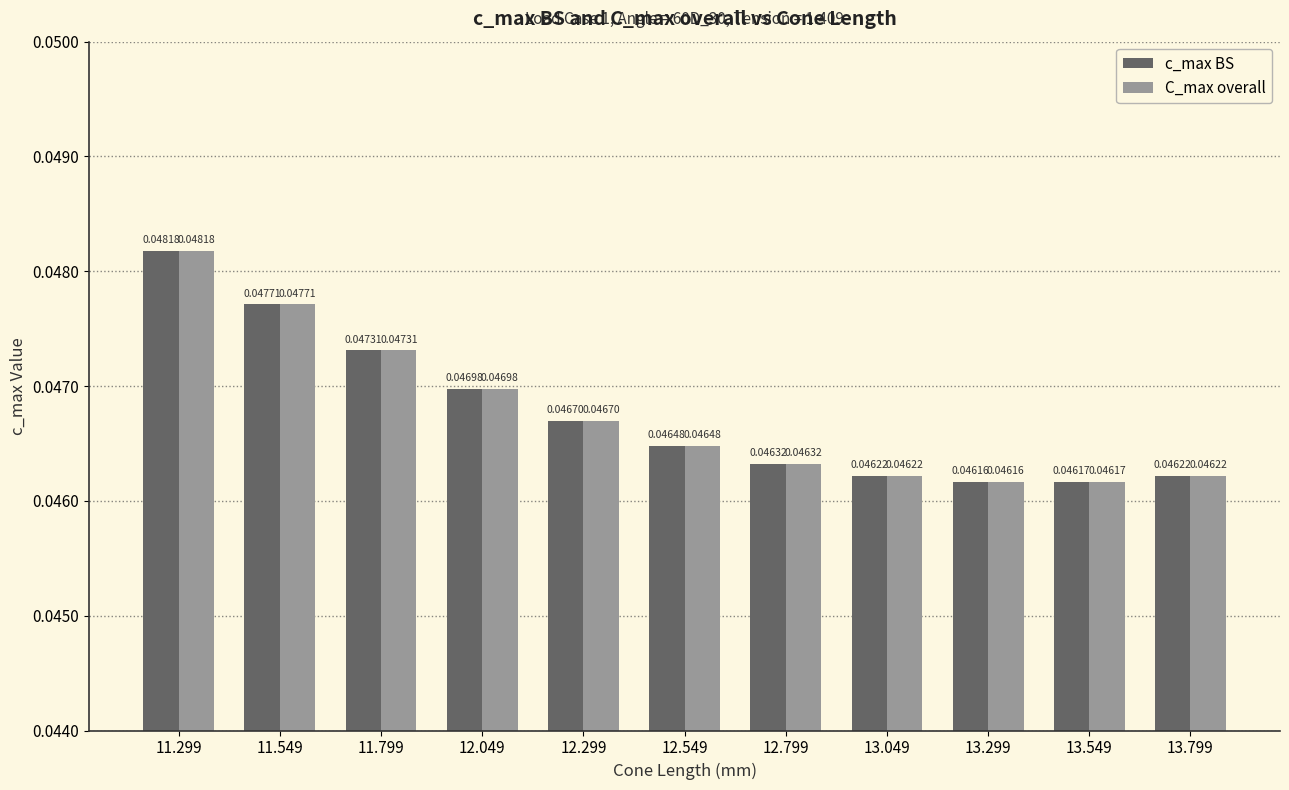

Is the value of C_max overall at 11.299 greater than the value of c_max BS at 11.799?

Yes